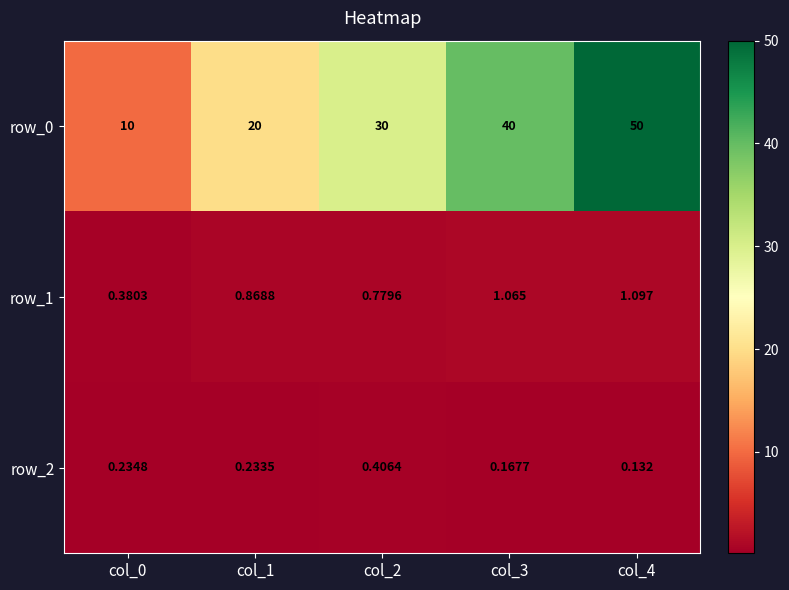

What is the sum of the row_0 values at col_3 and col_2?

70.0